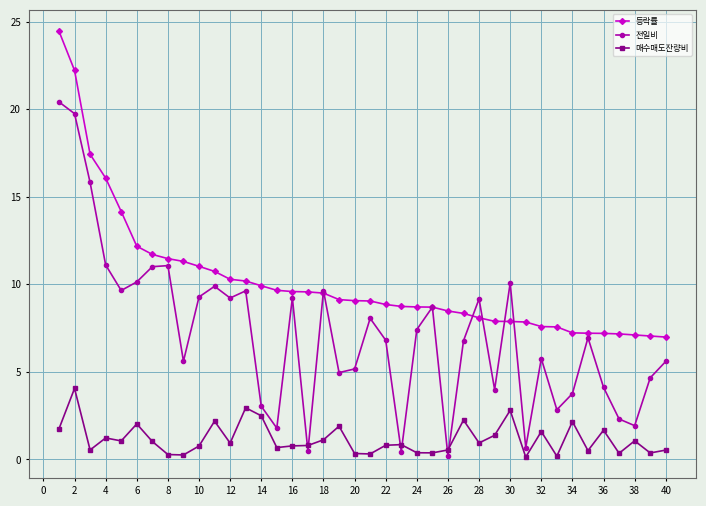

What is the sum of all 매수매도잔량비 values?

46.4